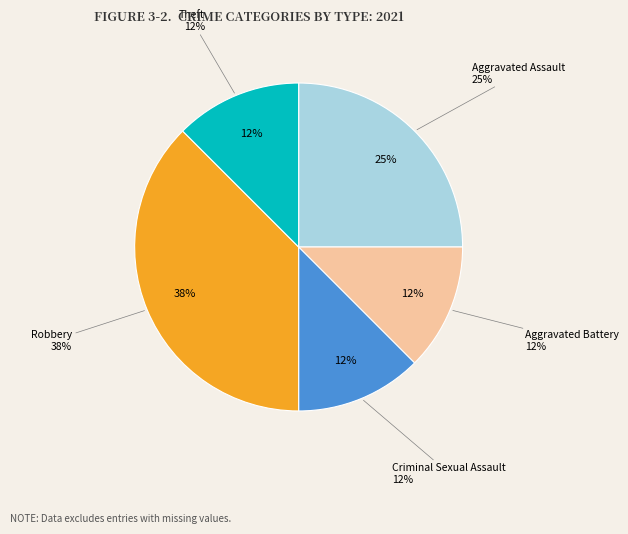

What percentage is NOT represented by Criminal Sexual Assault?

87.5%